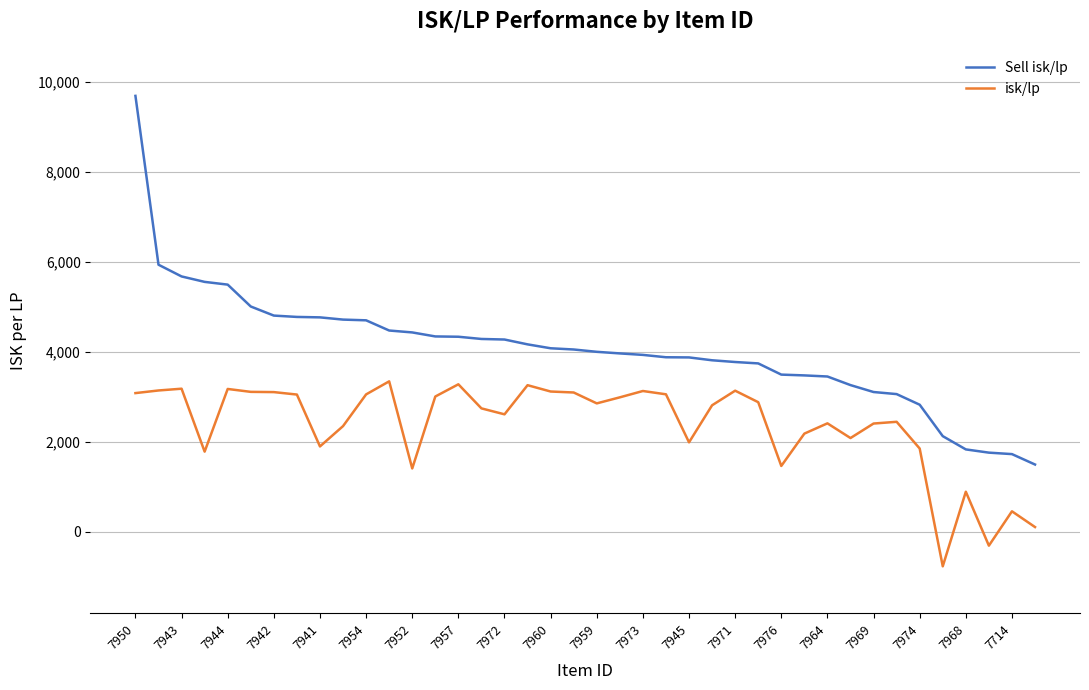

In isk/lp, how many points are higher than both neighbors (excluding endpoints)?

11